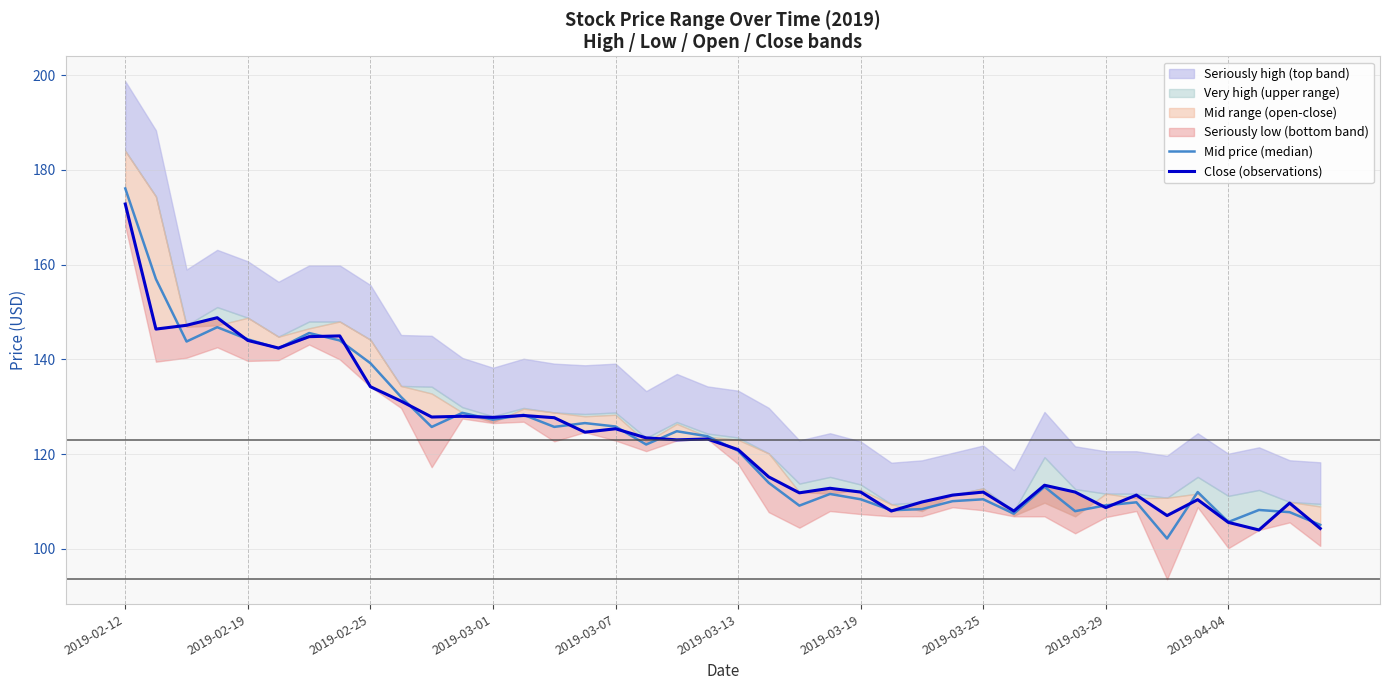

What is the difference between the maximum and minimum values in the Mid price (median) series?

73.9